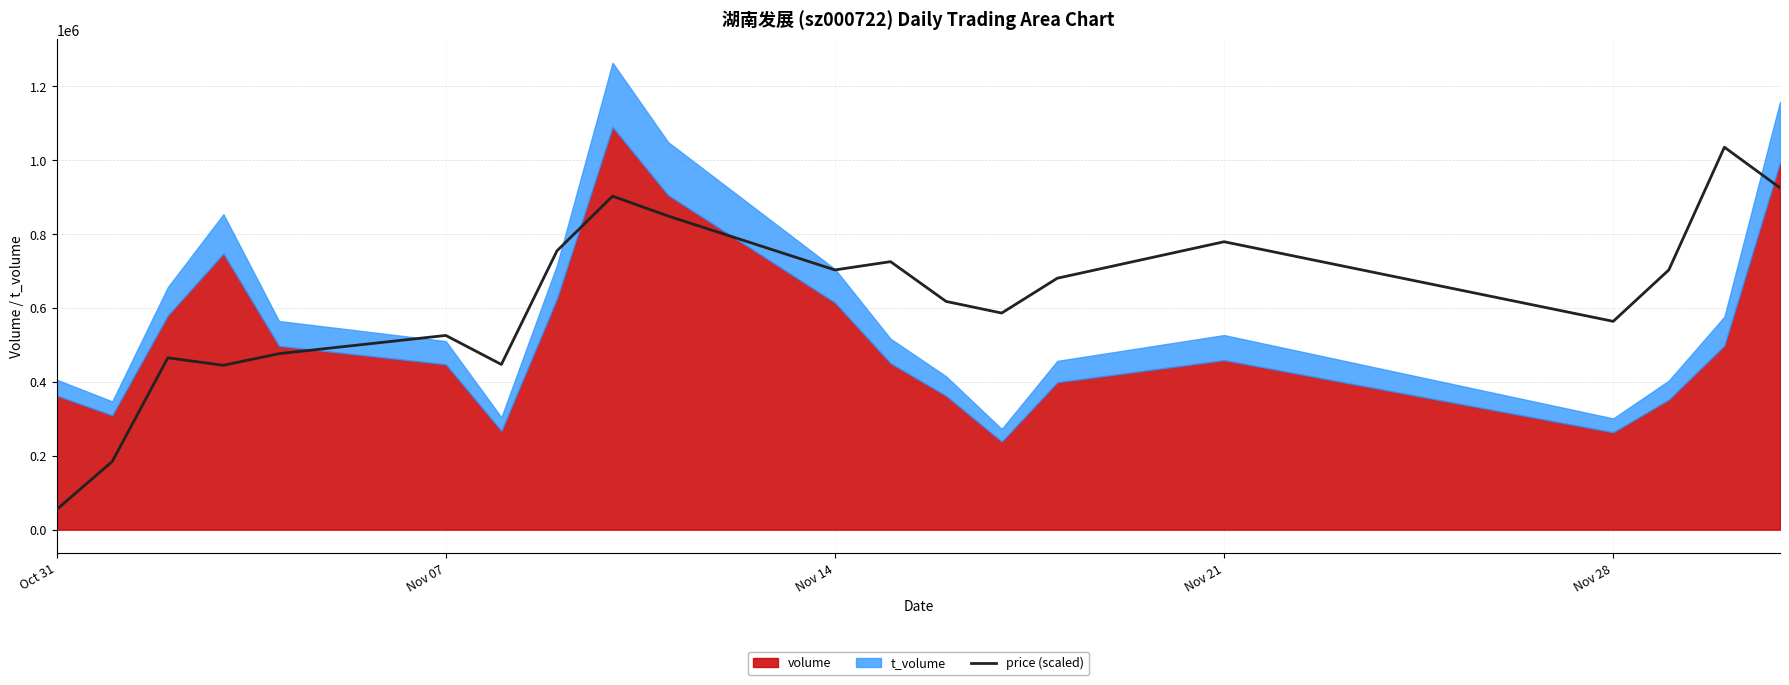

Reading left to right, list all the values displayed in this chart.

54482.2	184640.9	465155.4	444958.3	476376.0	525746.5	447202.5	754646.3	902758.0	848899.2	703031.7	725472.8	617755.3	586337.6	680590.5	779331.6	563896.5	703031.7	1035160.9	925199.2